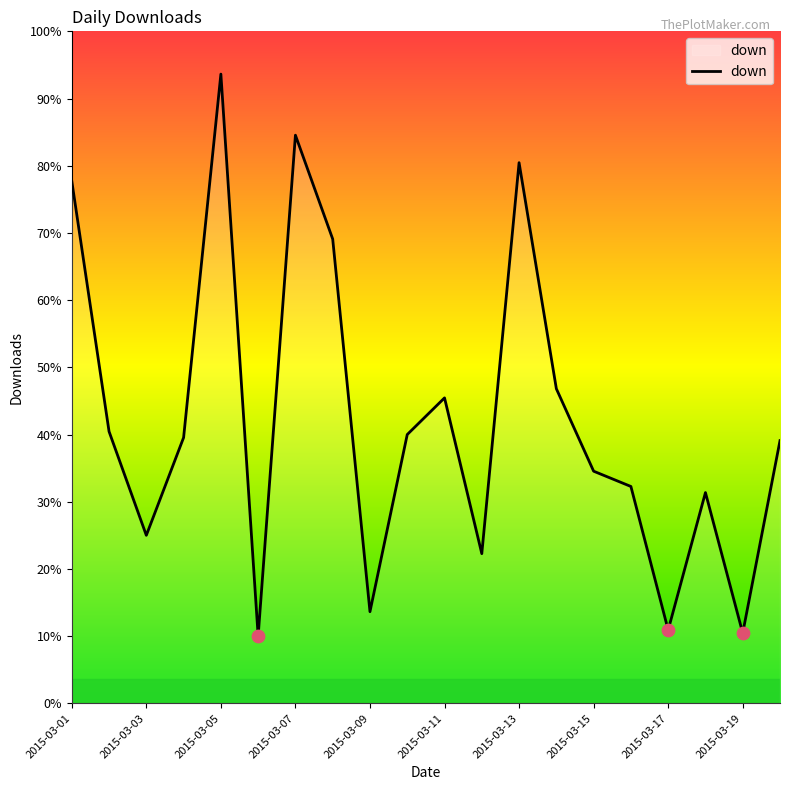

Between 2015-03-12 and 2015-03-04, which is larger?

2015-03-04